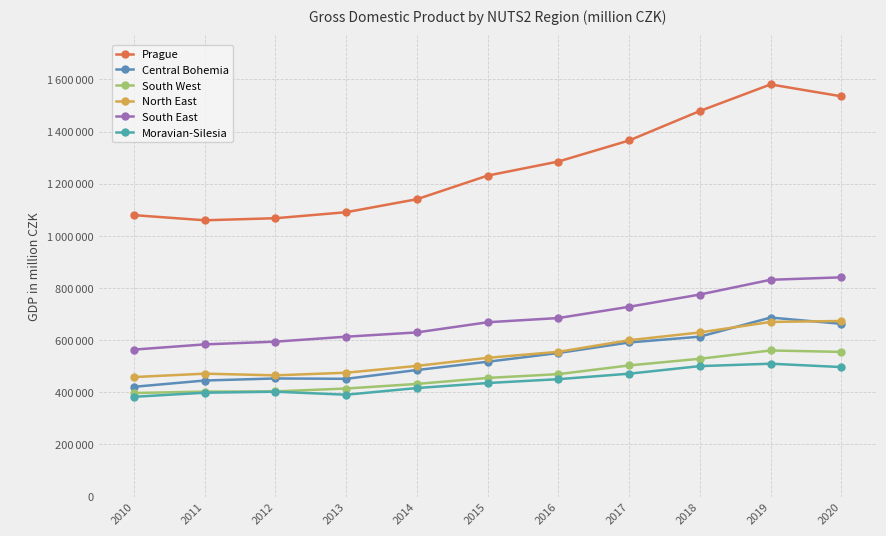

Reading left to right, list all the values displayed in this chart.

Prague: 2010=1079543	2011=1059866	2012=1067786	2013=1090858	2014=1140701	2015=1231287	2016=1285249	2017=1366020	2018=1479057	2019=1580995	2020=1535399
Central Bohemia: 2010=421122	2011=445170	2012=453090	2013=451742	2014=485401	2015=517227	2016=550797	2017=591170	2018=613373	2019=686661	2020=662658
South West: 2010=397188	2011=402644	2012=403404	2013=414466	2014=432121	2015=455155	2016=469669	2017=503069	2018=528607	2019=560433	2020=554958
North East: 2010=458421	2011=471459	2012=465030	2013=475062	2014=501269	2015=532286	2016=555242	2017=599712	2018=629541	2019=669991	2020=673498
South East: 2010=563808	2011=583790	2012=594285	2013=613289	2014=629729	2015=668695	2016=684874	2017=728054	2018=775044	2019=831614	2020=840985
Moravian-Silesia: 2010=382719	2011=398401	2012=402238	2013=390709	2014=416291	2015=435540	2016=450316	2017=471366	2018=500421	2019=509646	2020=496794